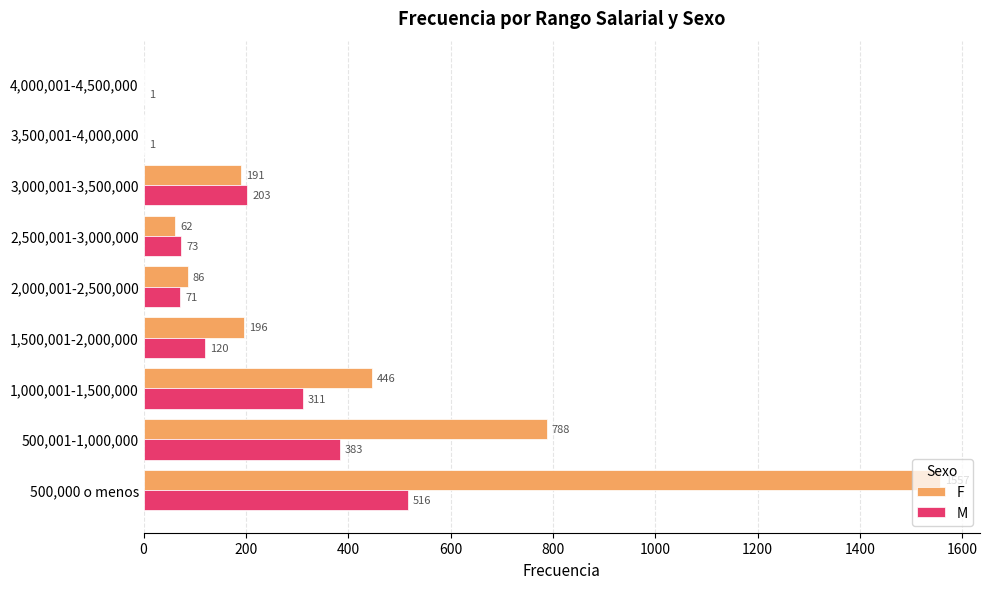

The value of M at 500,001-1,000,000 is 537. True or false?

False